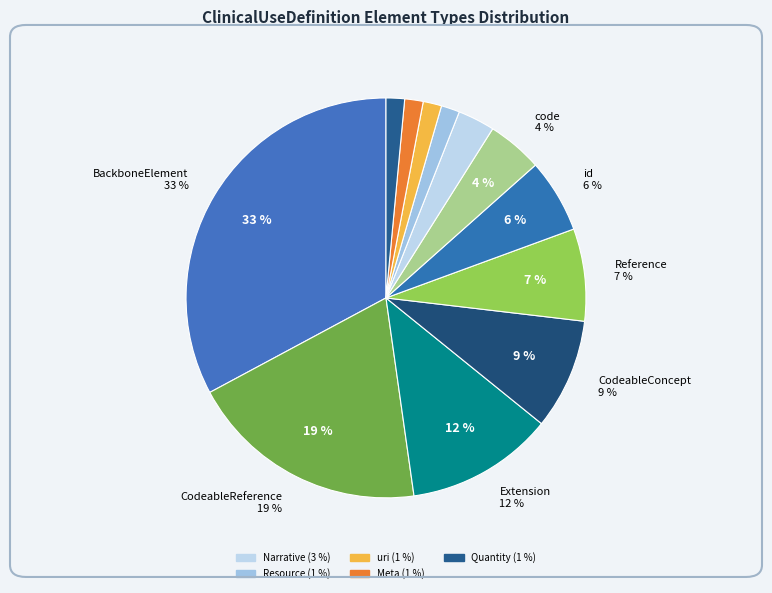

Is there a majority slice in this chart?

No